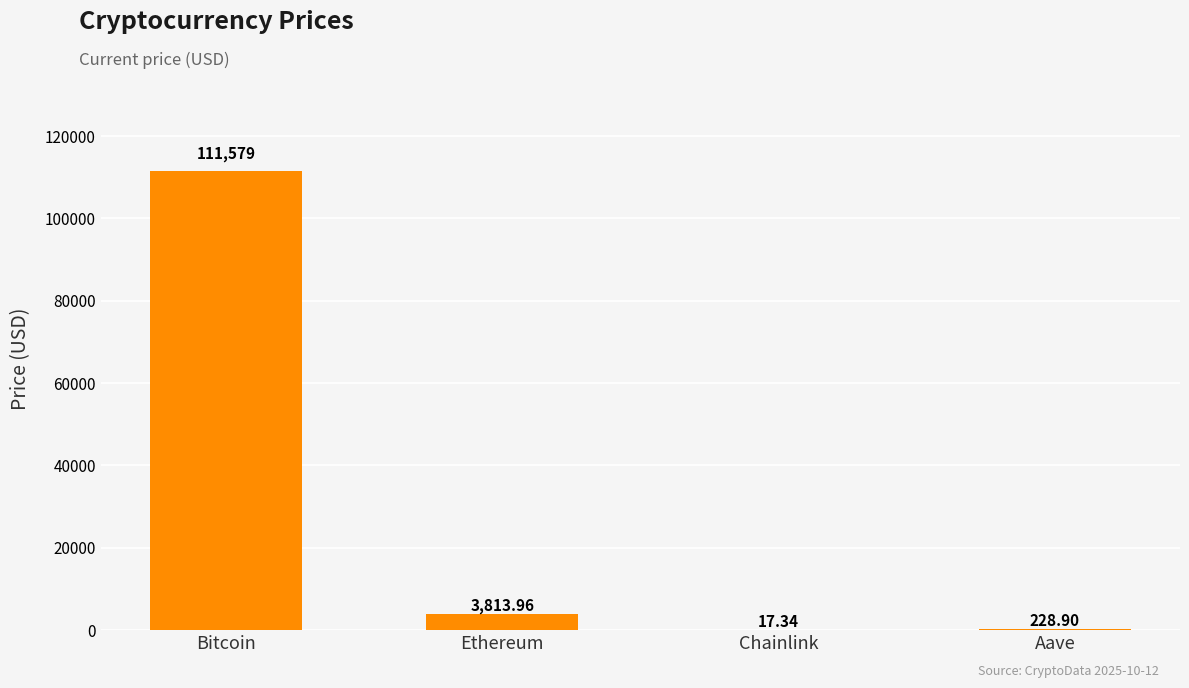

Reading right to left, transcribe all the data shown in this chart.

Aave=228.9	Chainlink=17.3	Ethereum=3814.0	Bitcoin=111579.0